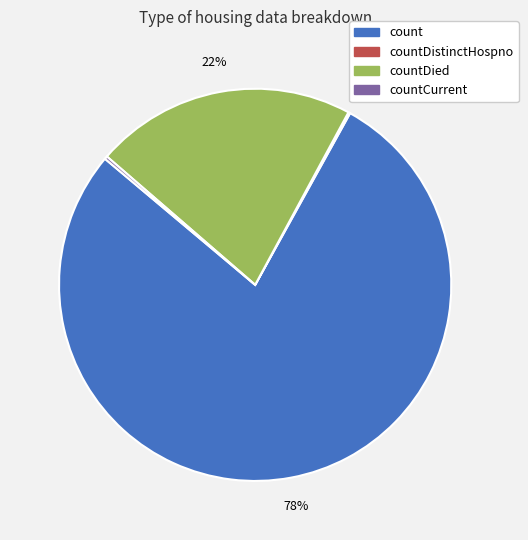

Which category has the biggest portion of the pie?

count